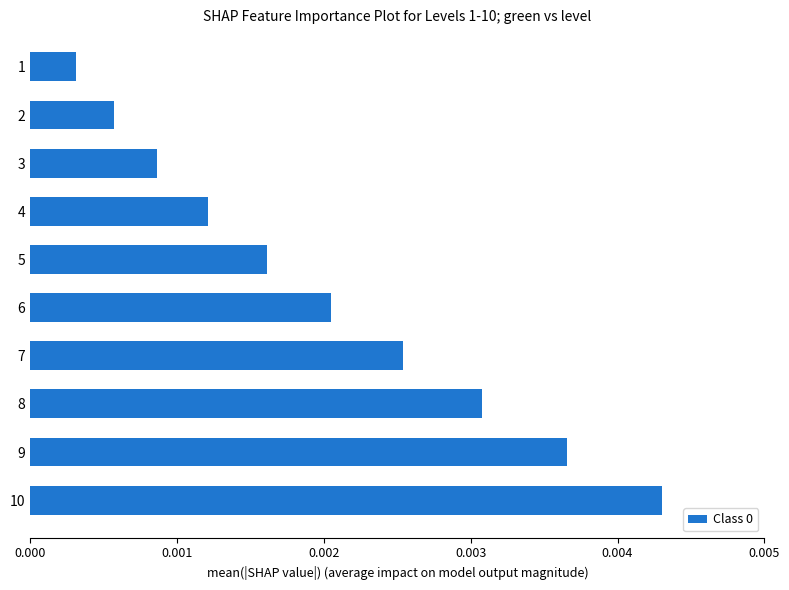

Rank the categories by value from highest to lowest.

10, 9, 8, 7, 6, 5, 4, 3, 2, 1